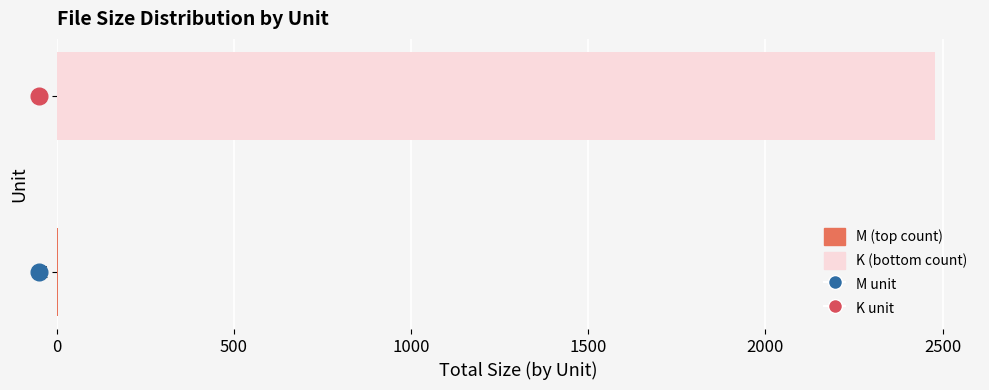

How many distinct data groups are displayed?

1